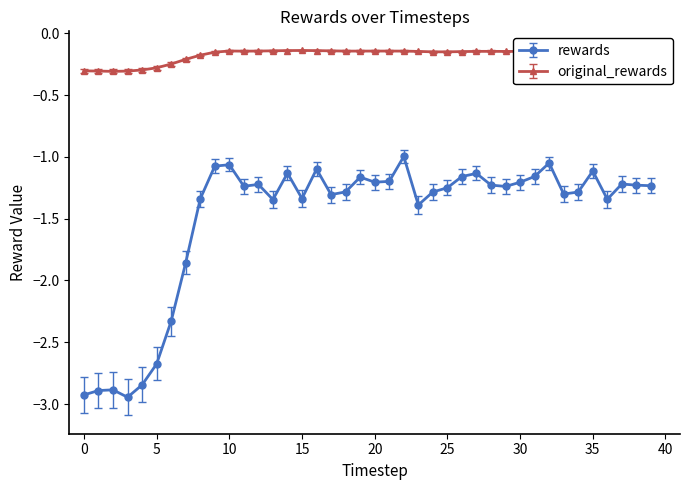

True or false: rewards has more than 2 points higher than both neighbors.

True